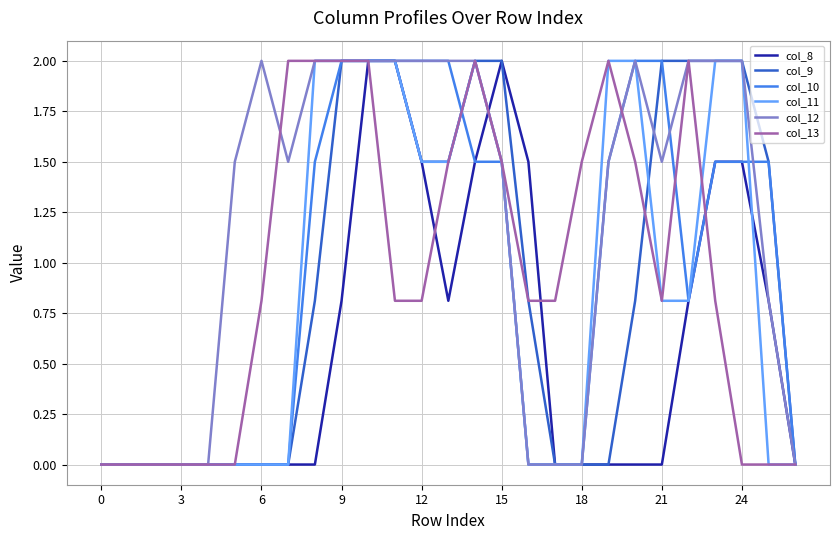

What is the greatest value displayed?

2.0